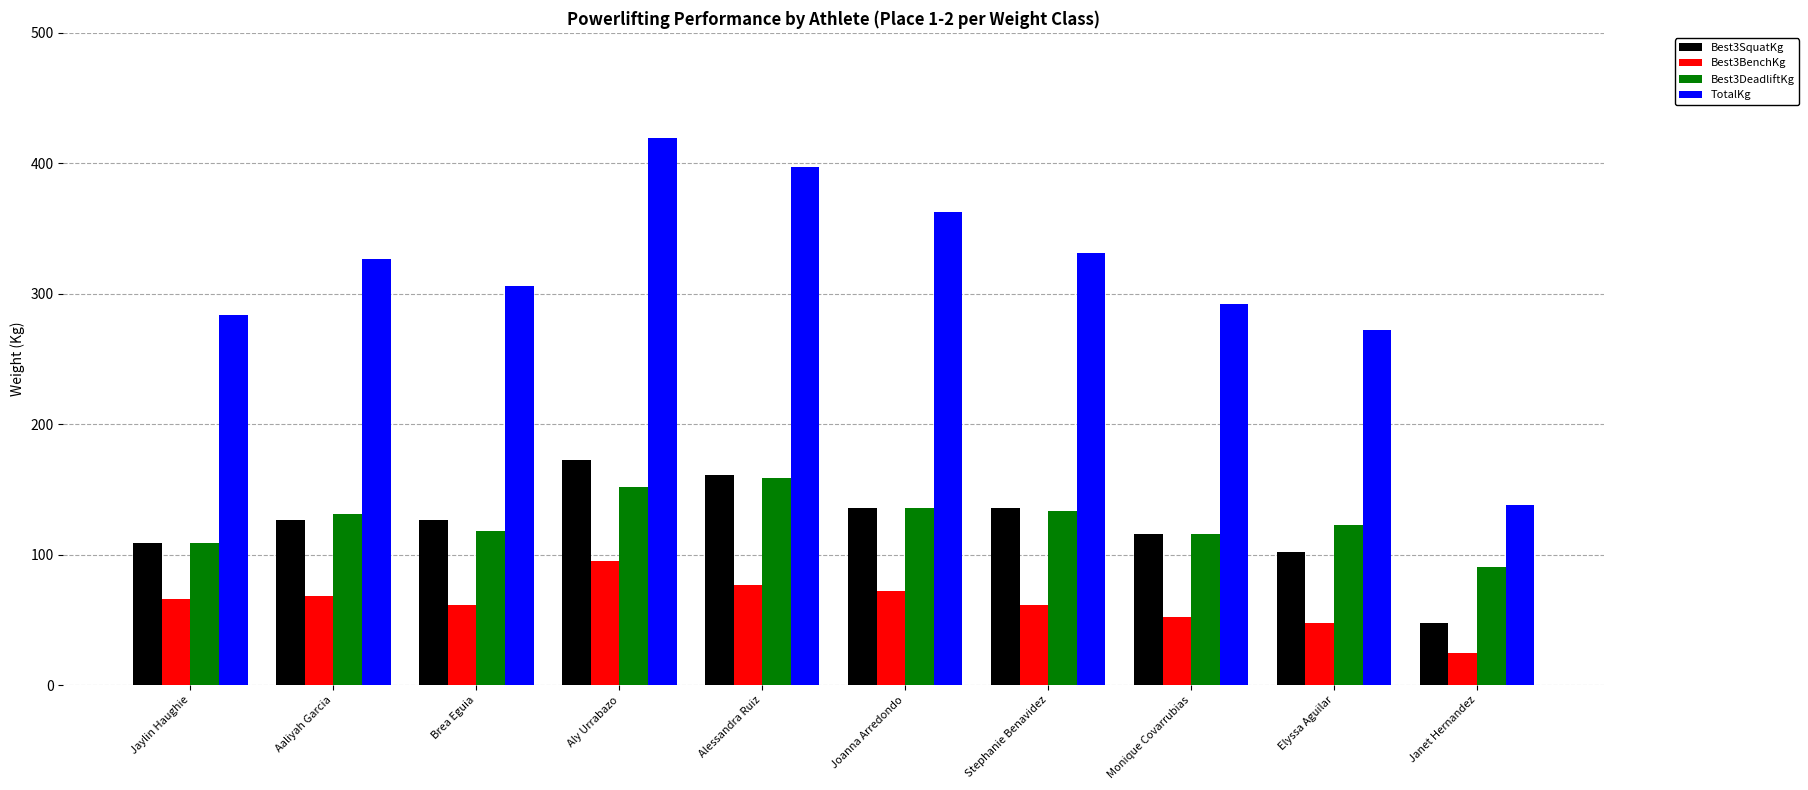

What is the label of the 4th bar from the left?

Aly Urrabazo